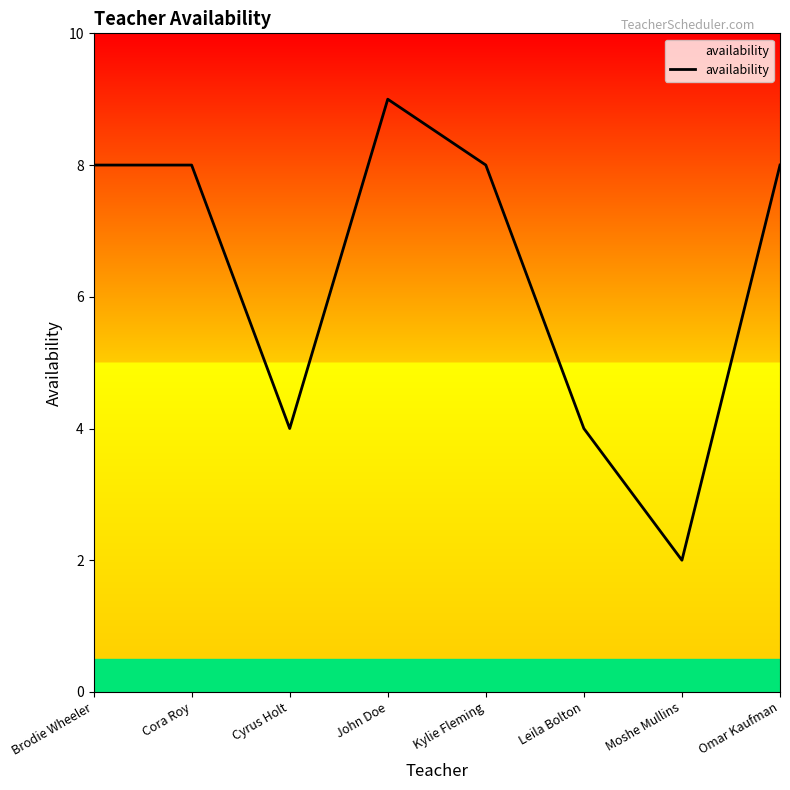

What is the difference between the maximum and second lowest values?

5